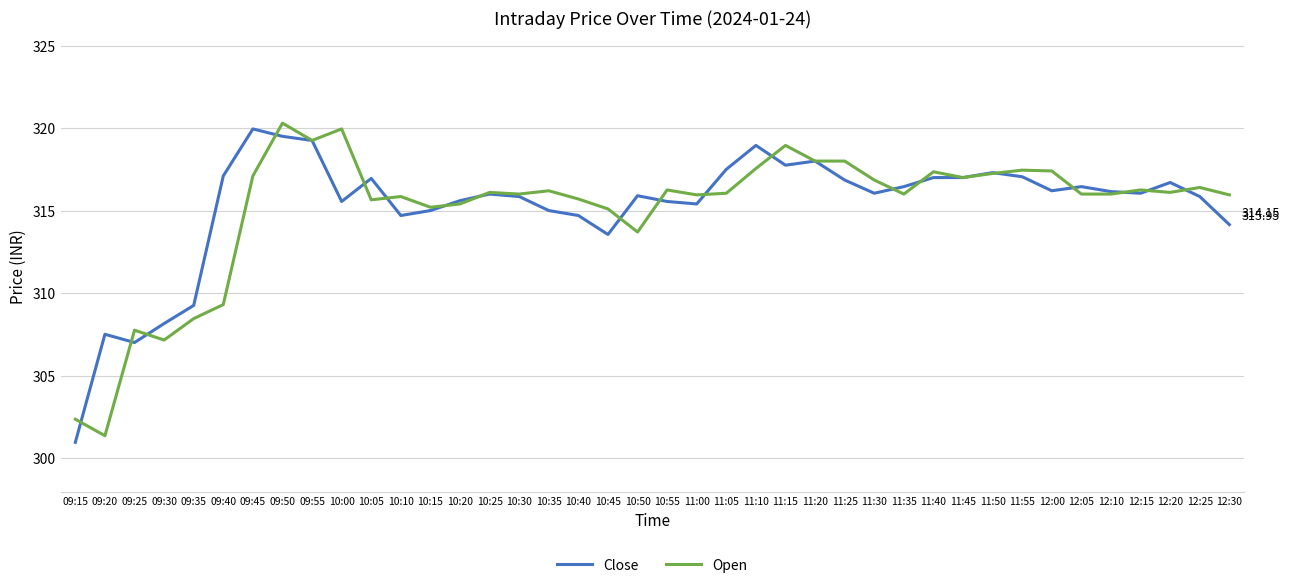

Which series has the largest range (max minus min)?

Close